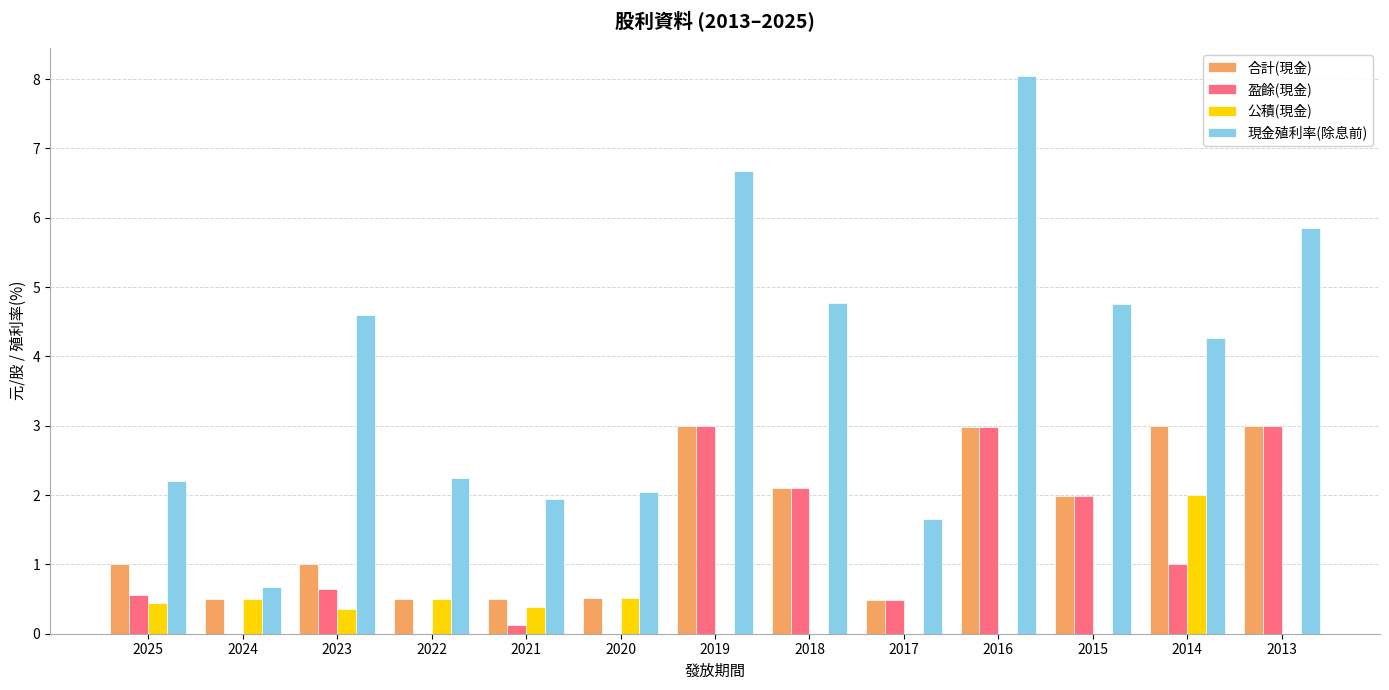

Is it true that 盈餘(現金) equals 3.0 at 2019?

True